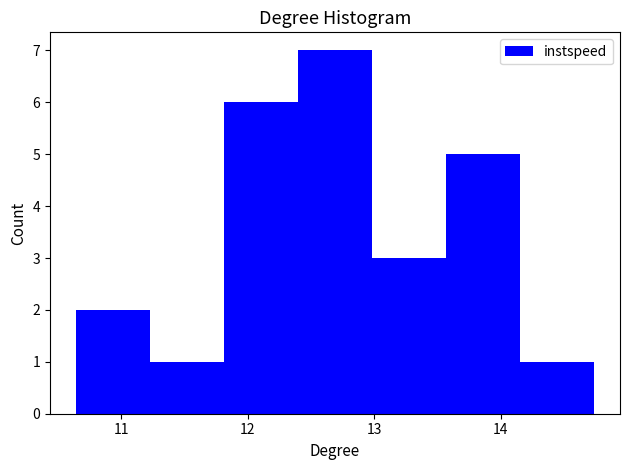

Which range on the x-axis has the tallest bar?

12.4 to 13.0